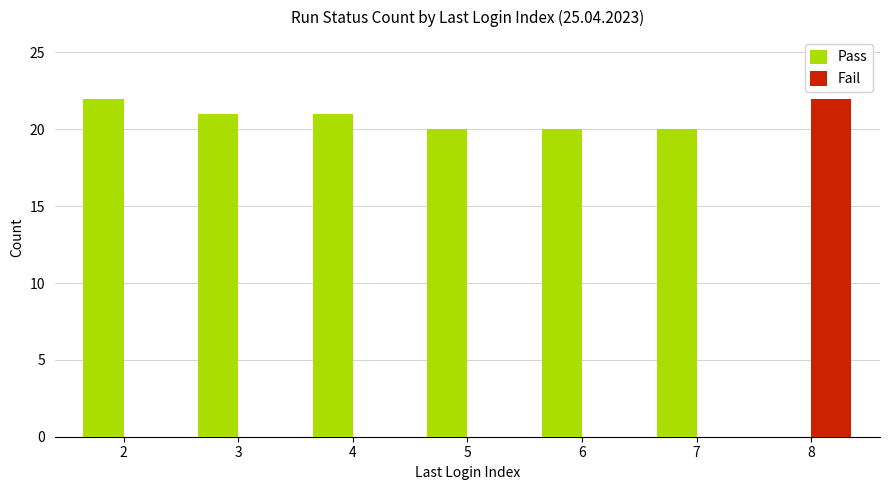

What is the maximum value shown in the chart?

22